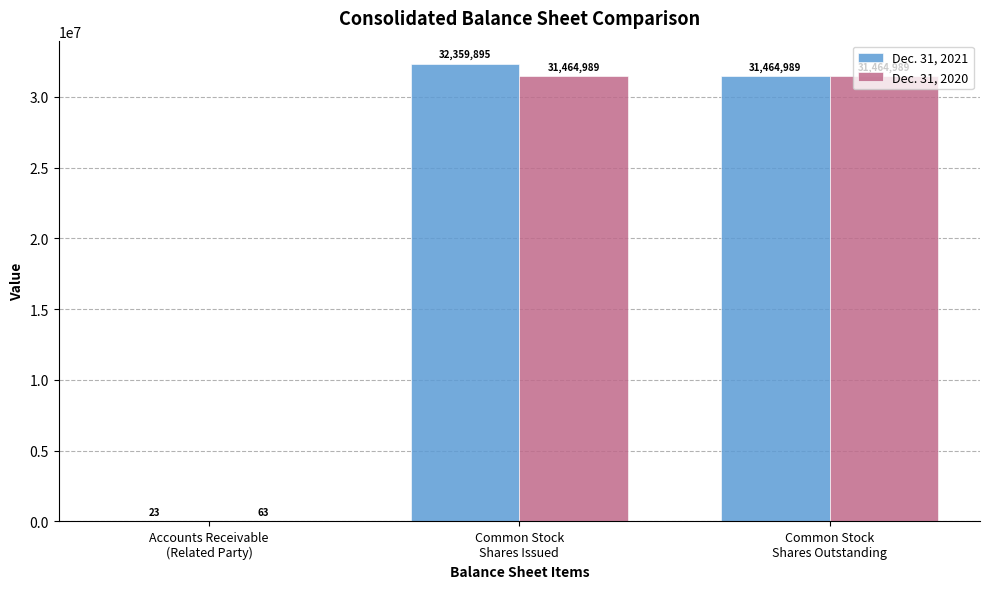

What is the sum of all Dec. 31, 2021 values?

63824907